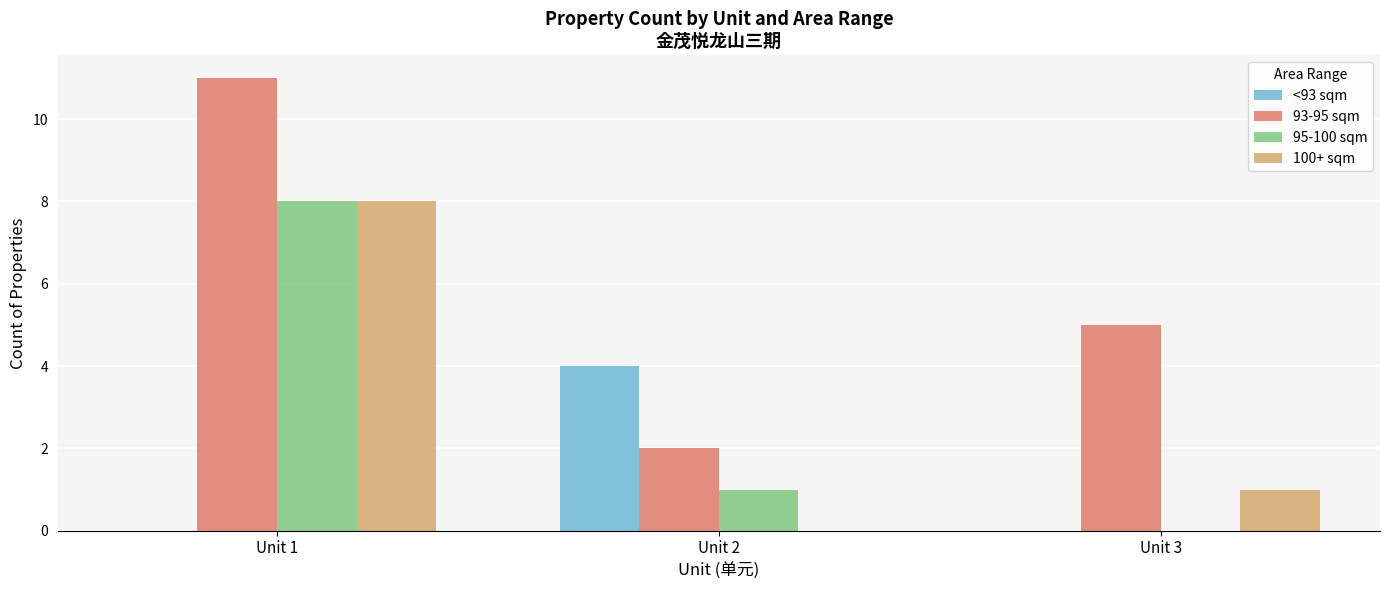

Which series has the largest total across all categories?

93-95 sqm